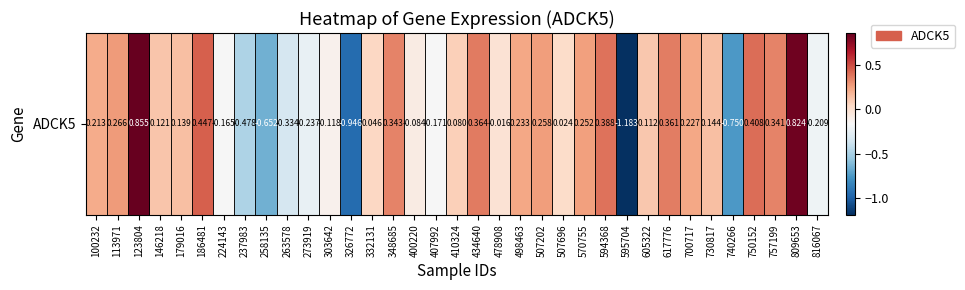

List the labels in order of value, largest first.

123804, 809653, 186481, 750152, 594368, 434640, 617776, 348685, 757199, 113971, 507202, 570755, 498463, 700717, 100232, 730817, 179016, 146218, 605322, 410324, 332131, 507696, 478908, 400220, 303642, 224143, 407992, 816067, 273919, 263578, 237983, 258135, 740266, 326772, 595704